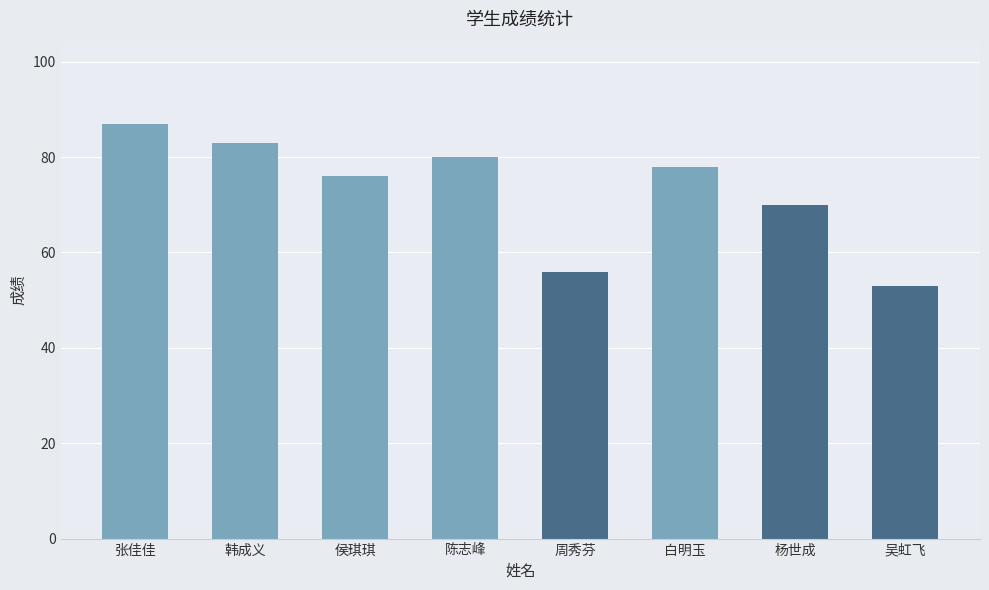

Which label corresponds to the largest value in the chart?

张佳佳